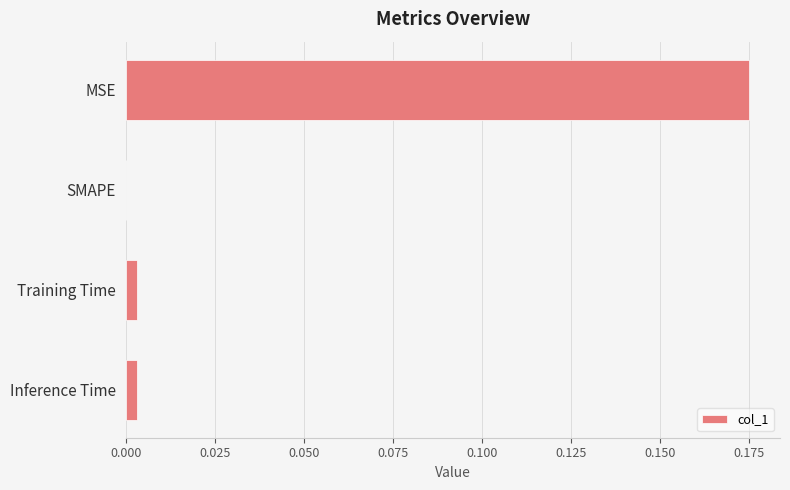

Which label corresponds to the largest value in the chart?

MSE